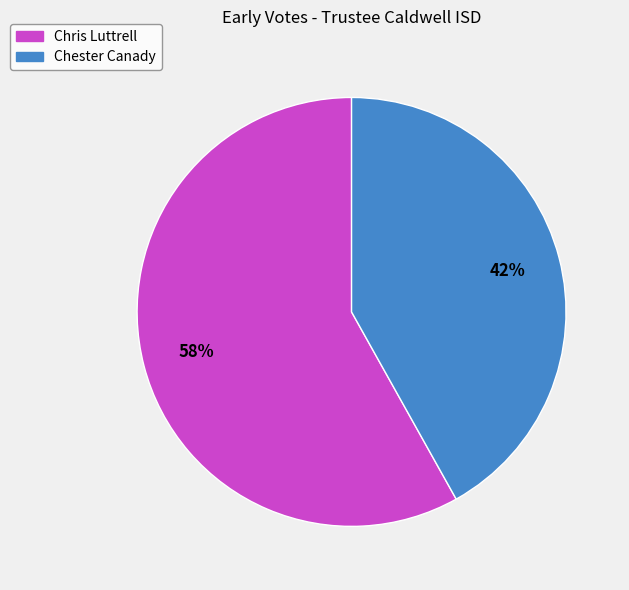

Between Chris Luttrell and Chester Canady, which is larger?

Chris Luttrell